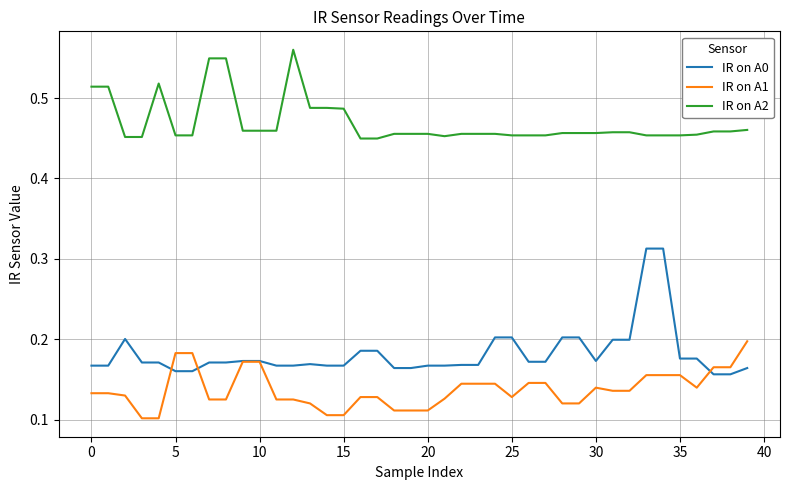

Rank the series by their maximum value, from highest to lowest.

IR on A2, IR on A0, IR on A1